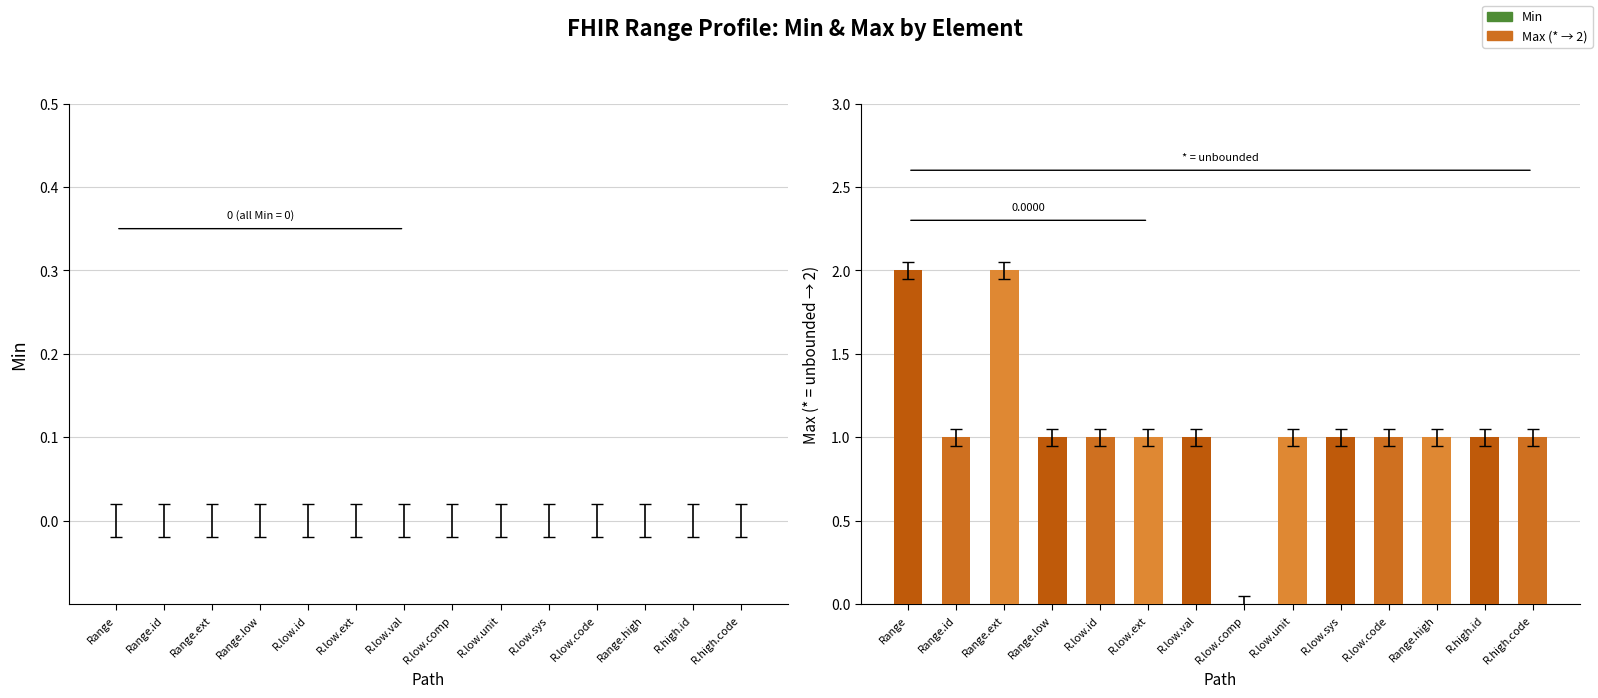

What is the sum of all values?

15